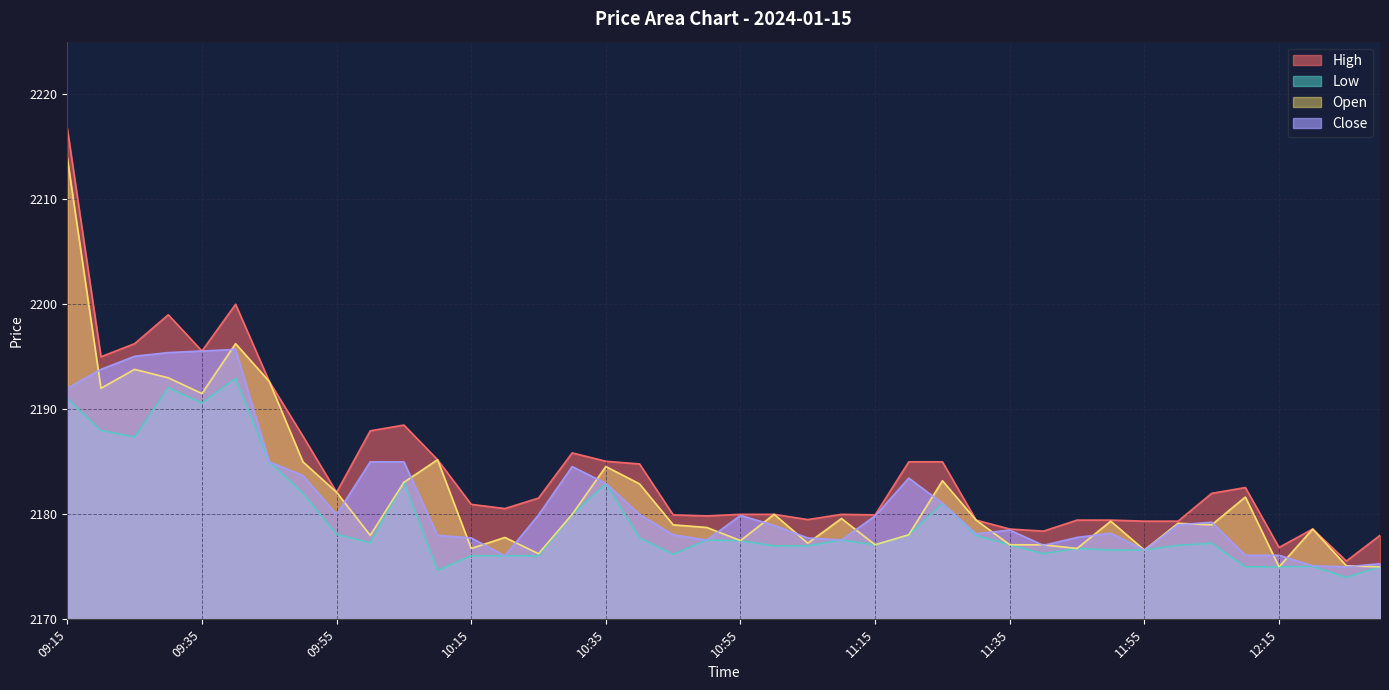

Reading left to right, what are all the values shown in this chart?

High: 09:15=2216.8	09:20=2195.0	09:25=2196.2	09:30=2199.0	09:35=2195.6	09:40=2200.0	09:45=2192.7	09:50=2187.4	09:55=2182.1	10:00=2187.9	10:05=2188.5	10:10=2185.2	10:15=2180.9	10:20=2180.6	10:25=2181.6	10:30=2185.8	10:35=2185.1	10:40=2184.8	10:45=2179.9	10:50=2179.8	10:55=2180.0	11:00=2180.0	11:05=2179.5	11:10=2180.0	11:15=2179.9	11:20=2185.0	11:25=2185.0	11:30=2179.4	11:35=2178.6	11:40=2178.4	11:45=2179.4	11:50=2179.4	11:55=2179.3	12:00=2179.3	12:05=2182.0	12:10=2182.6	12:15=2176.8	12:20=2178.6	12:25=2175.6	12:30=2178.0
Low: 09:15=2191.0	09:20=2188.0	09:25=2187.3	09:30=2192.1	09:35=2190.6	09:40=2192.9	09:45=2185.0	09:50=2182.0	09:55=2178.1	10:00=2177.3	10:05=2183.1	10:10=2174.7	10:15=2176.1	10:20=2176.1	10:25=2176.1	10:30=2180.0	10:35=2182.9	10:40=2177.8	10:45=2176.2	10:50=2177.6	10:55=2177.5	11:00=2177.0	11:05=2177.0	11:10=2177.6	11:15=2177.1	11:20=2178.1	11:25=2181.1	11:30=2178.0	11:35=2177.1	11:40=2176.2	11:45=2176.8	11:50=2176.6	11:55=2176.6	12:00=2177.1	12:05=2177.2	12:10=2175.0	12:15=2175.0	12:20=2175.1	12:25=2174.0	12:30=2175.0
Open: 09:15=2213.9	09:20=2192.0	09:25=2193.8	09:30=2193.0	09:35=2191.5	09:40=2196.2	09:45=2192.7	09:50=2185.0	09:55=2182.1	10:00=2178.0	10:05=2183.1	10:10=2185.2	10:15=2176.8	10:20=2177.8	10:25=2176.2	10:30=2180.0	10:35=2184.6	10:40=2182.9	10:45=2179.0	10:50=2178.8	10:55=2177.5	11:00=2180.0	11:05=2177.2	11:10=2179.6	11:15=2177.1	11:20=2178.1	11:25=2183.2	11:30=2179.4	11:35=2177.1	11:40=2177.1	11:45=2176.8	11:50=2179.3	11:55=2176.6	12:00=2179.2	12:05=2179.0	12:10=2181.7	12:15=2175.0	12:20=2178.6	12:25=2175.1	12:30=2175.0
Close: 09:15=2192.0	09:20=2193.8	09:25=2195.1	09:30=2195.4	09:35=2195.6	09:40=2195.7	09:45=2185.0	09:50=2183.7	09:55=2180.0	10:00=2185.0	10:05=2185.0	10:10=2178.0	10:15=2177.8	10:20=2176.1	10:25=2179.9	10:30=2184.6	10:35=2182.9	10:40=2180.0	10:45=2178.1	10:50=2177.6	10:55=2179.9	11:00=2178.9	11:05=2177.8	11:10=2177.6	11:15=2179.8	11:20=2183.4	11:25=2181.1	11:30=2178.2	11:35=2178.5	11:40=2177.1	11:45=2177.8	11:50=2178.2	11:55=2176.6	12:00=2179.0	12:05=2179.2	12:10=2176.1	12:15=2176.1	12:20=2175.1	12:25=2175.0	12:30=2175.3